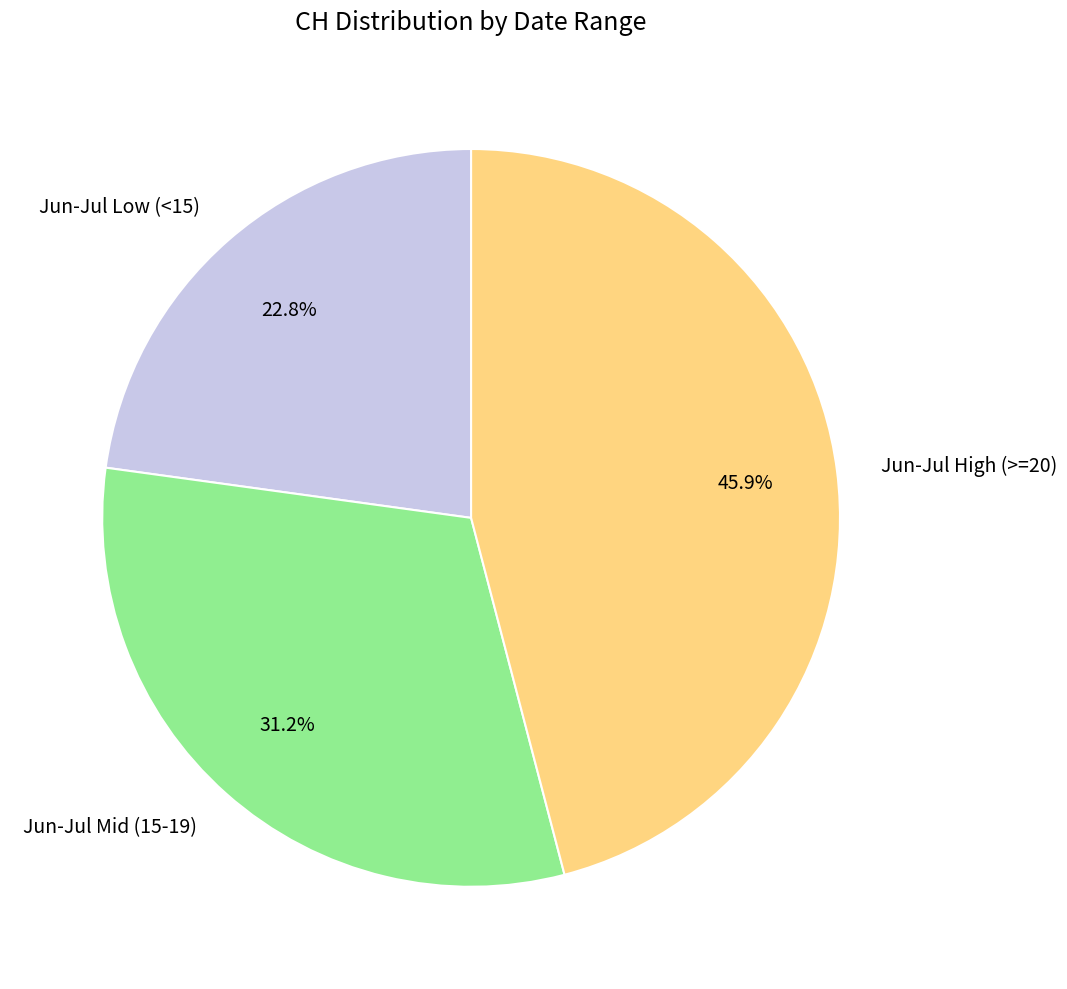

What is the smallest slice in the pie chart?

Jun-Jul Low (<15)